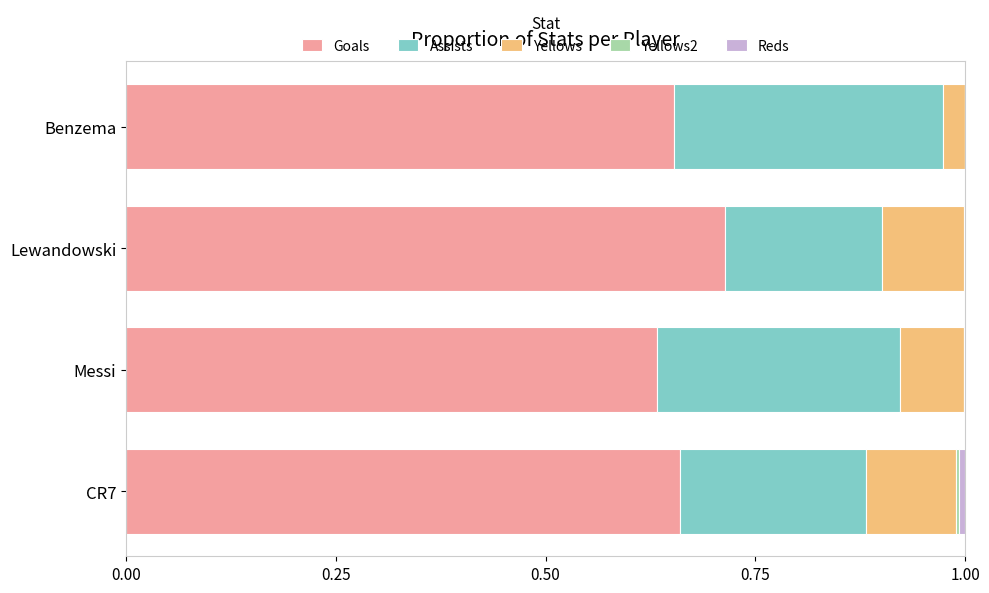

At which label does Goals reach its peak?

Lewandowski